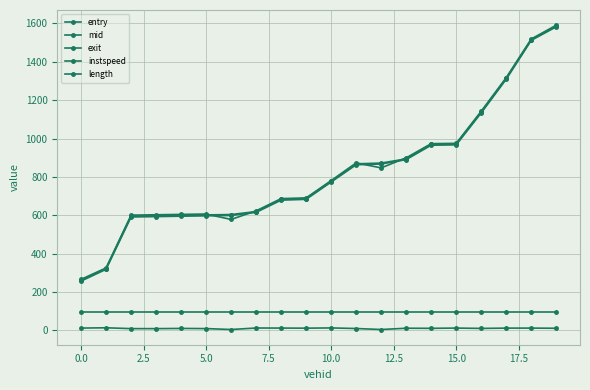

How many lines are shown in the chart?

5